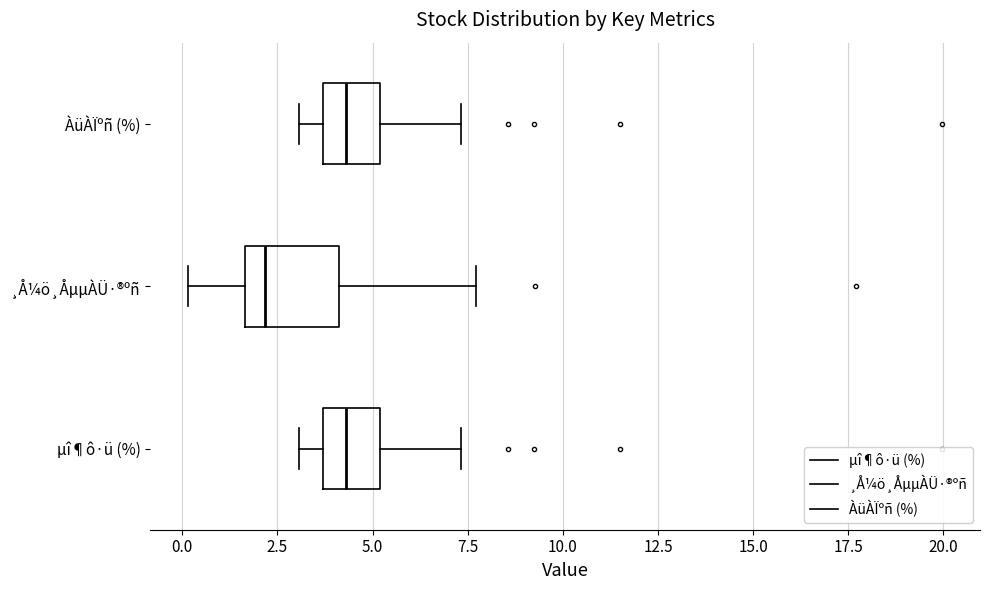

Where does the left whisker of the box for ÀüÀÏºñ (%) end on the x-axis? The values are not printed on the chart, so give them approximately, as read against the axis.

3.0